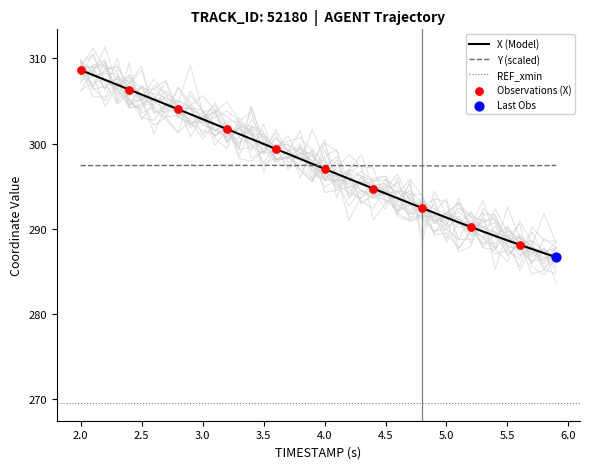

What is the highest value of the Y (scaled) series?

297.5